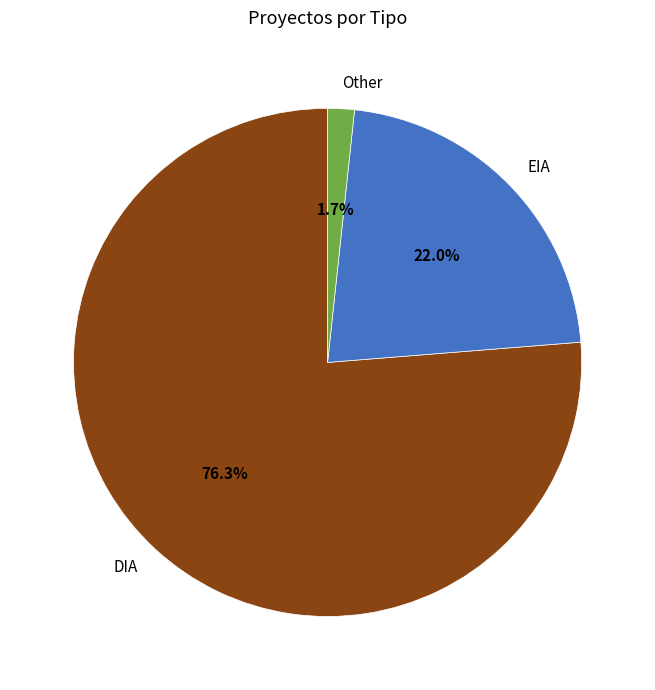

Is it true that EIA is 22% of the pie?

True